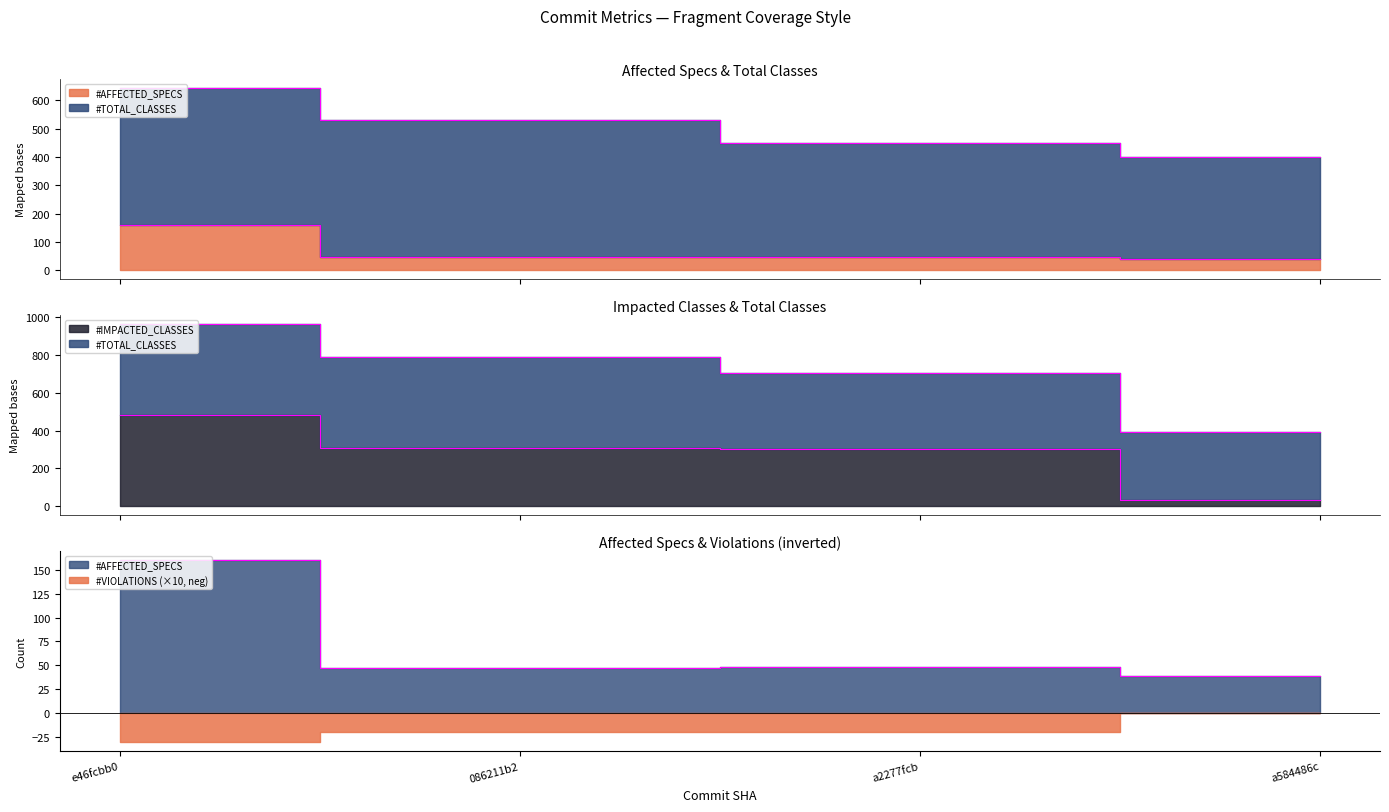

At which label is TIME(S) closest to 99?

a2277fcb